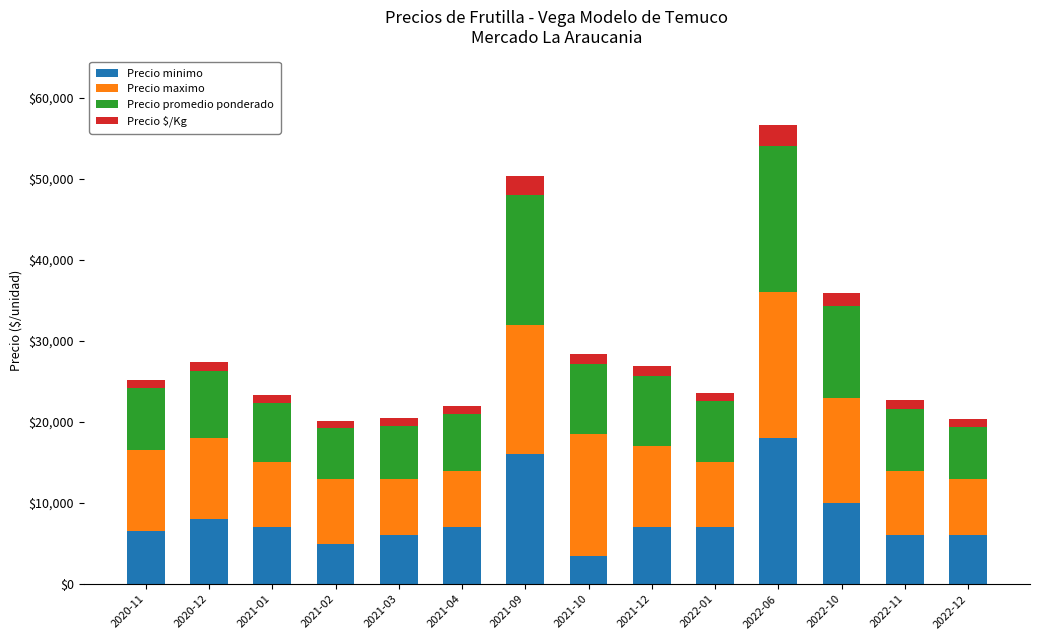

What is the sum of all Precio minimo values?

113000